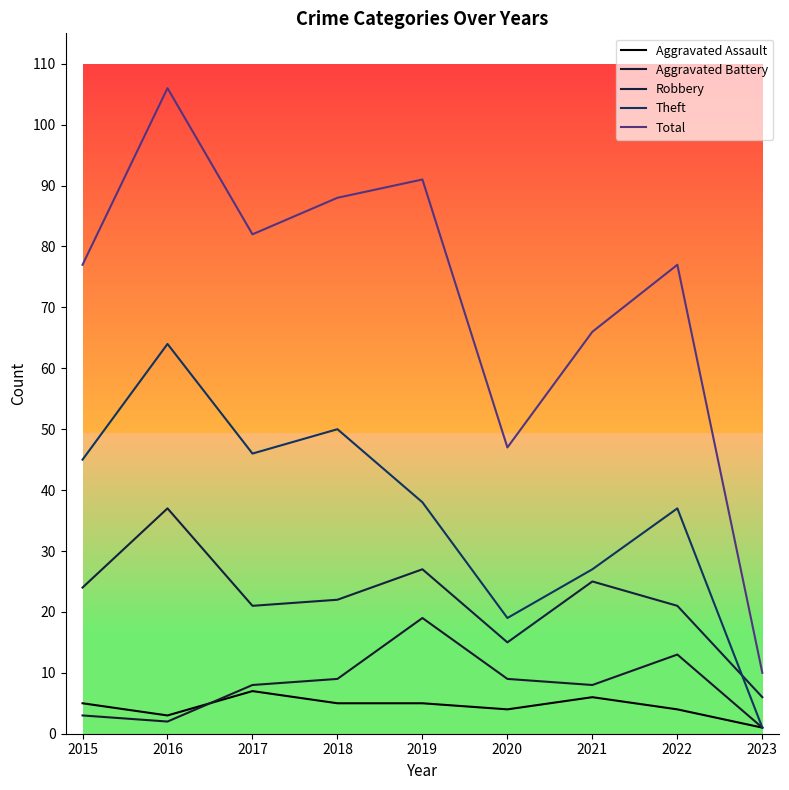

At which label does Total first exceed 77?

2016